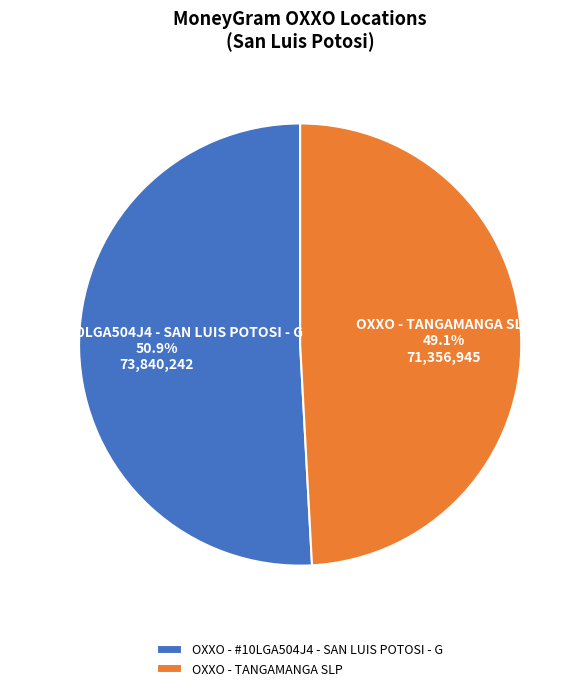

Approximately how many times larger is the value at OXXO - TANGAMANGA SLP compared to OXXO - #10LGA504J4 - SAN LUIS POTOSI - G?

1.0